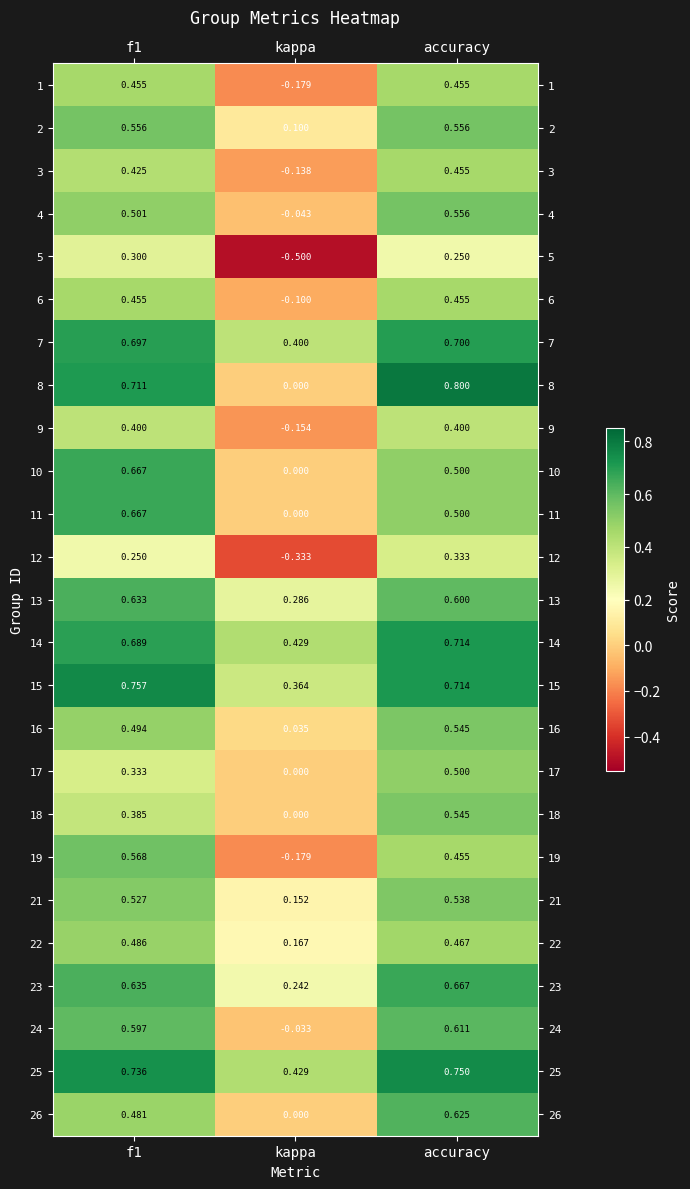

Where is 18 nearest to the value 0?

kappa